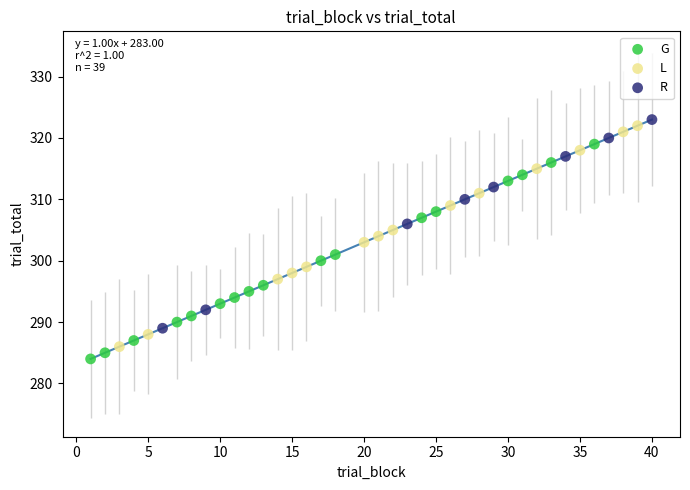

Which series has the widest spread of Y values?

L